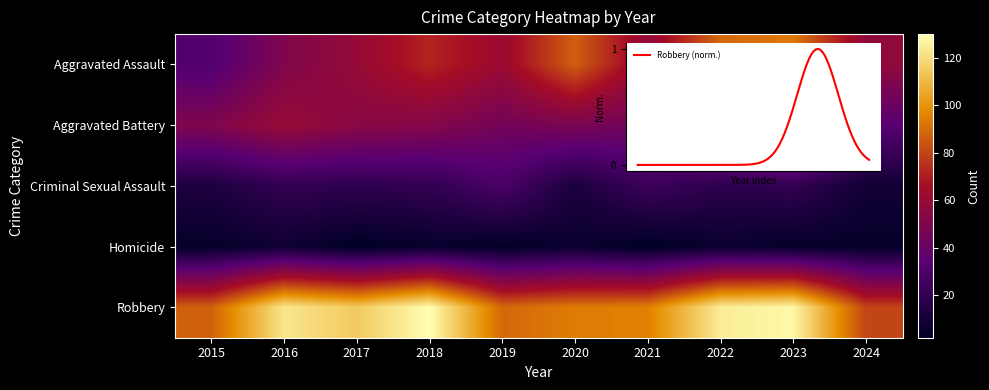

Reading left to right, list all the values displayed in this chart.

row_0: 31	50	59	72	61	87	58	89	93	57
row_1: 50	60	54	52	45	48	43	66	83	34
row_2: 13	20	19	20	29	12	24	18	20	9
row_3: 4	8	2	5	3	6	2	6	4	4
row_4: 87	123	115	130	89	94	95	125	128	80